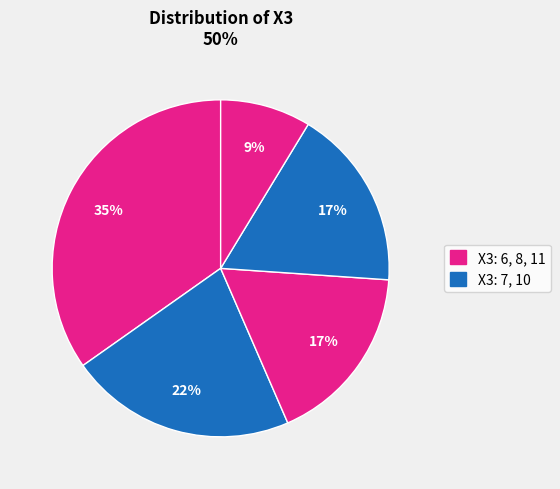

How many slices are in this pie chart?

5